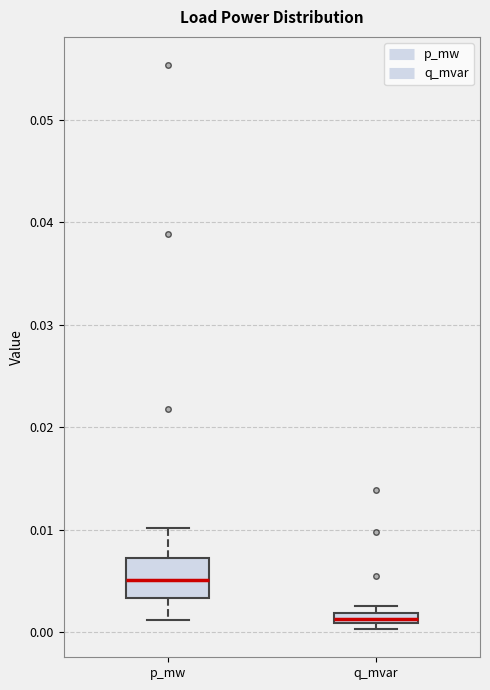

Which box has the lowest median line?

q_mvar